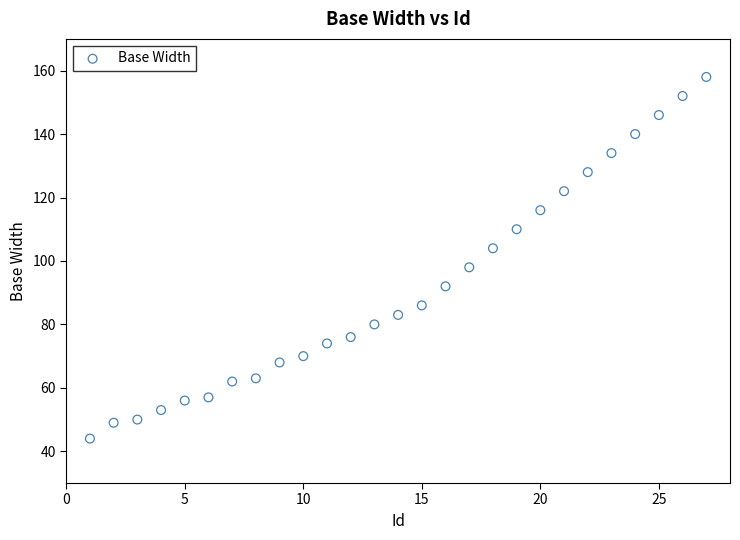

What is the range of Y values (max minus min)?

114